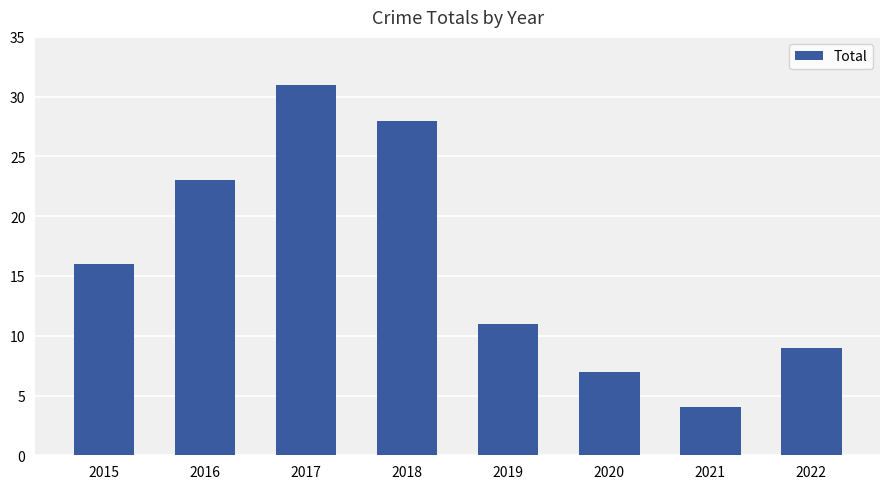

Are the bars grouped side by side (vs. stacked)?

No